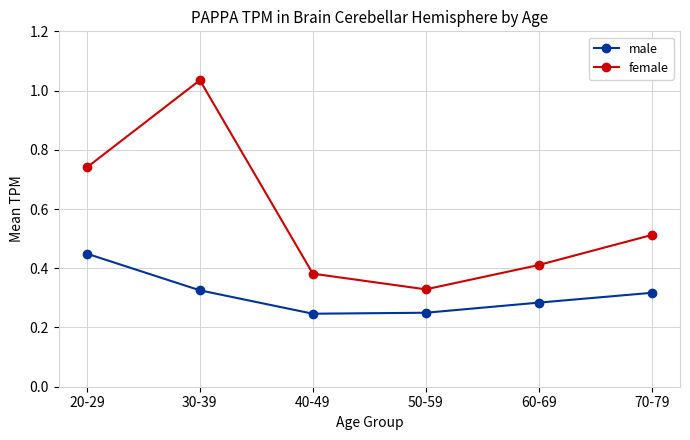

In female, how many points are higher than both neighbors (excluding endpoints)?

1